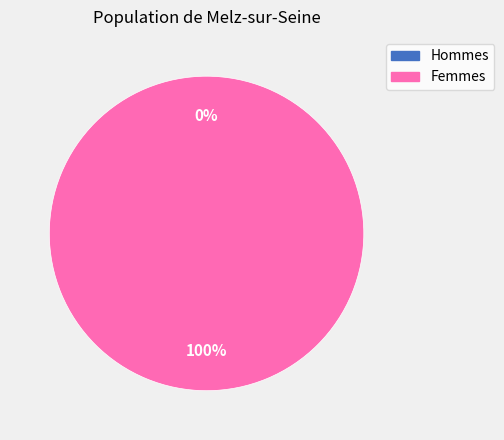

To the nearest percent, what is the combined percentage of 1539382228 and 1547589816?

100%